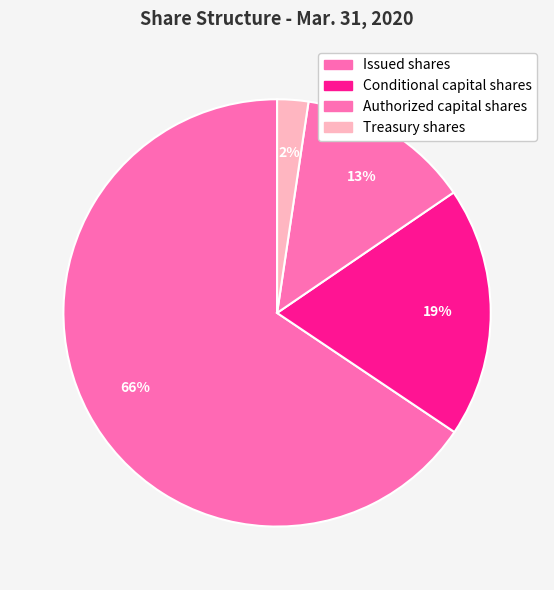

Which slice is the largest?

Issued shares